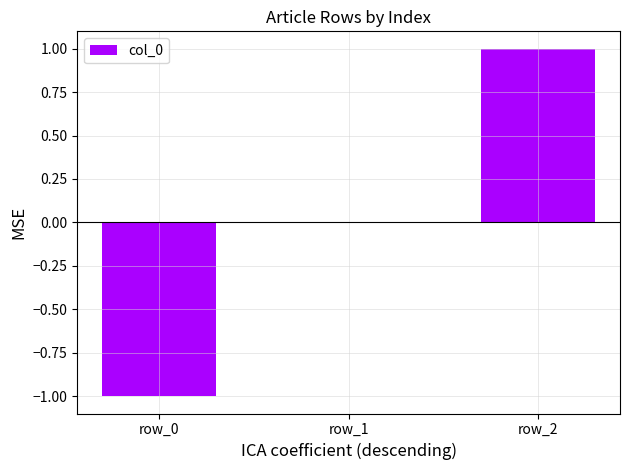

Which category has the highest value across all series?

row_2